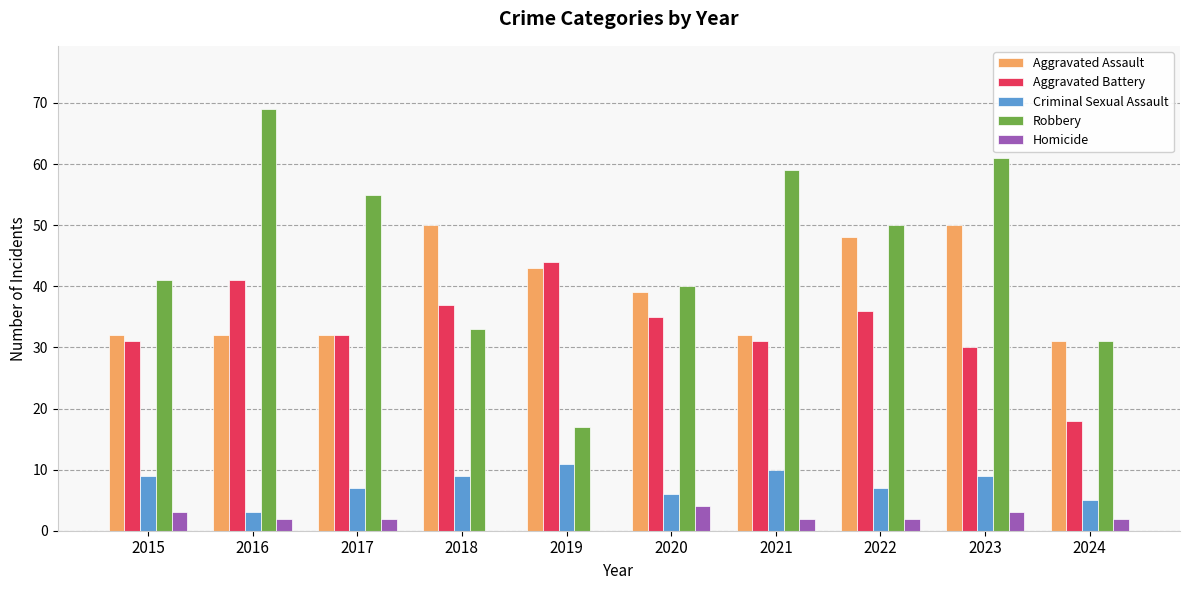

How many series are shown in this chart?

5